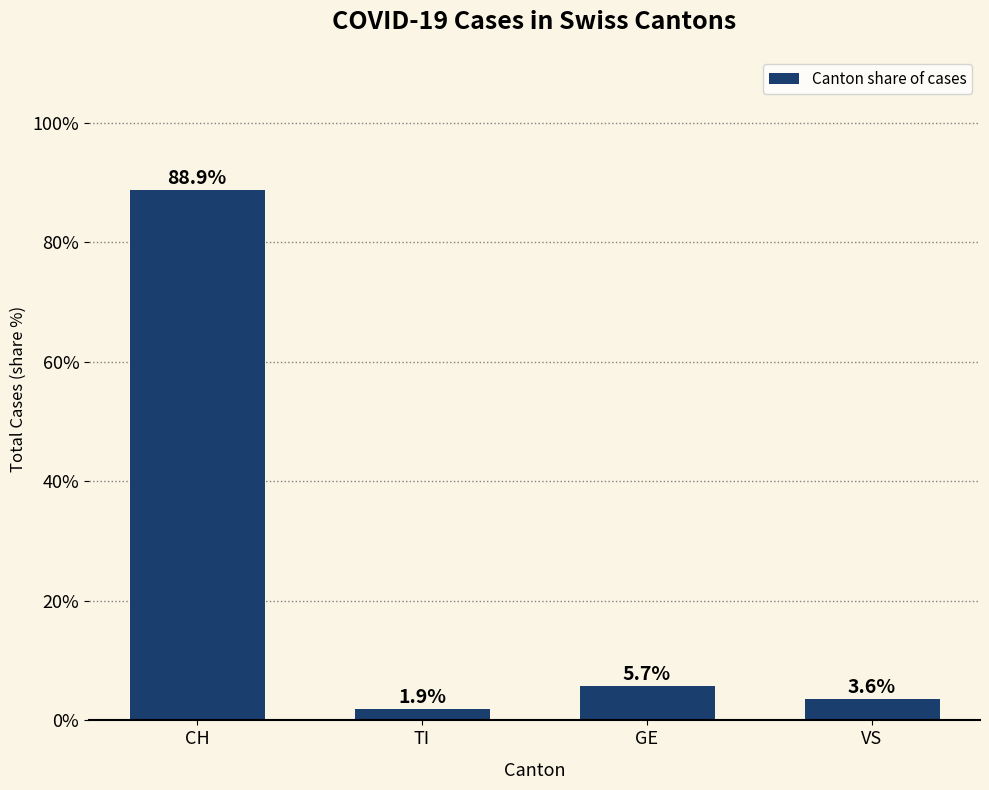

What is the value of the 3rd bar from the left?

5.7